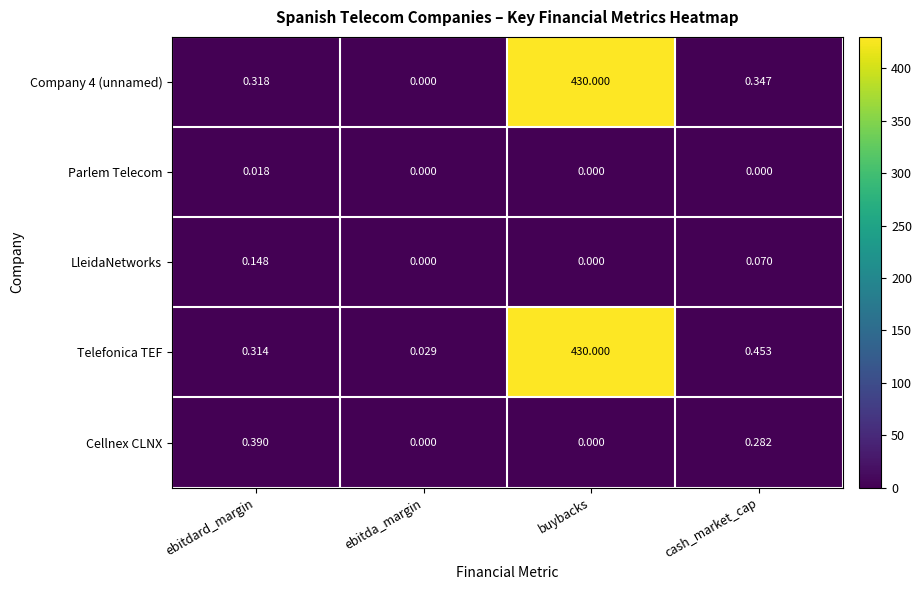

What is the maximum value shown in the chart?

430.0